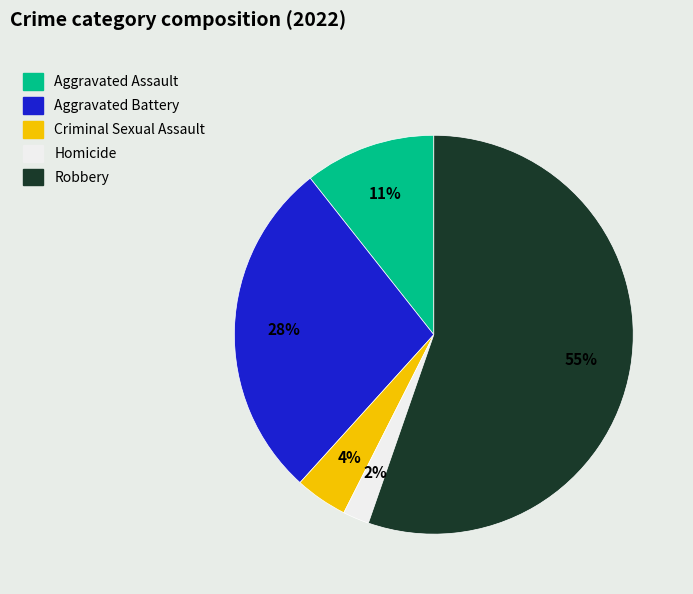

Is it true that Aggravated Battery is 15% of the pie?

False